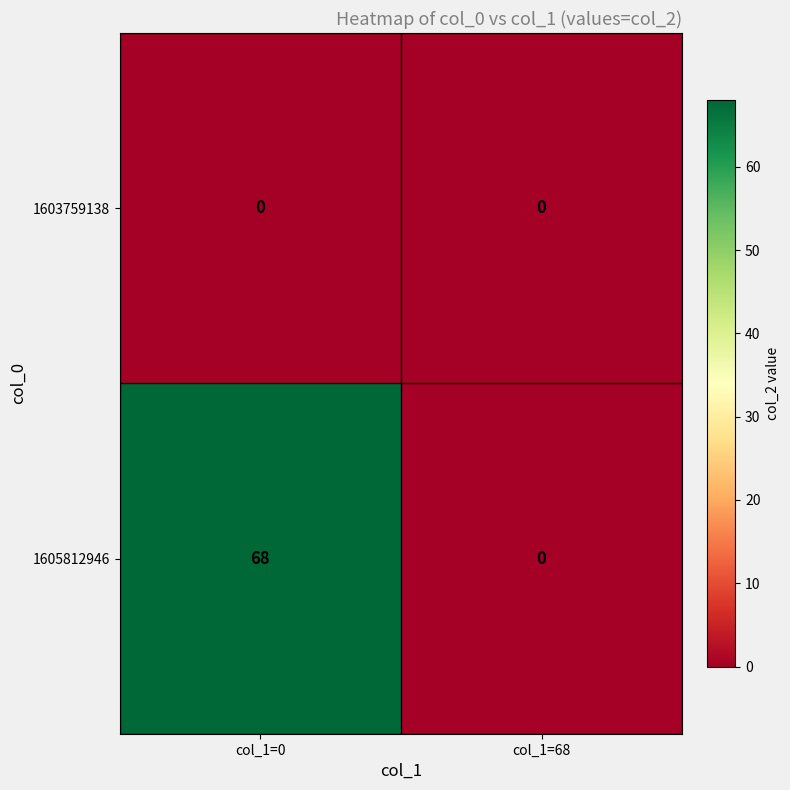

What is the average value of the 1605812946 series?

34